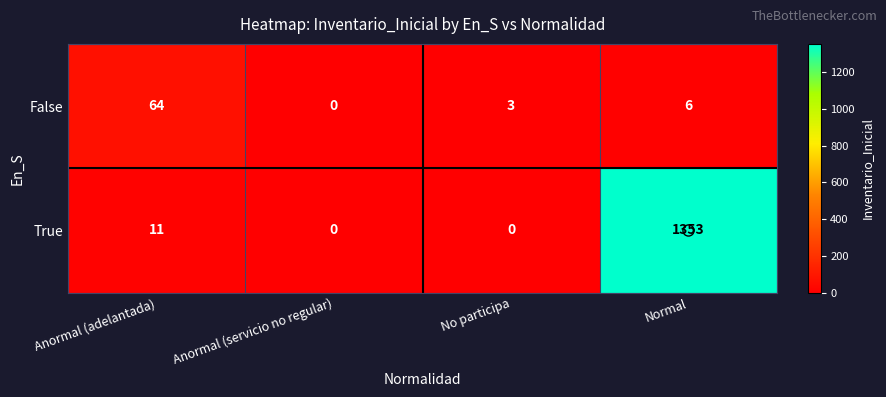

How many positive values does the False series have?

3